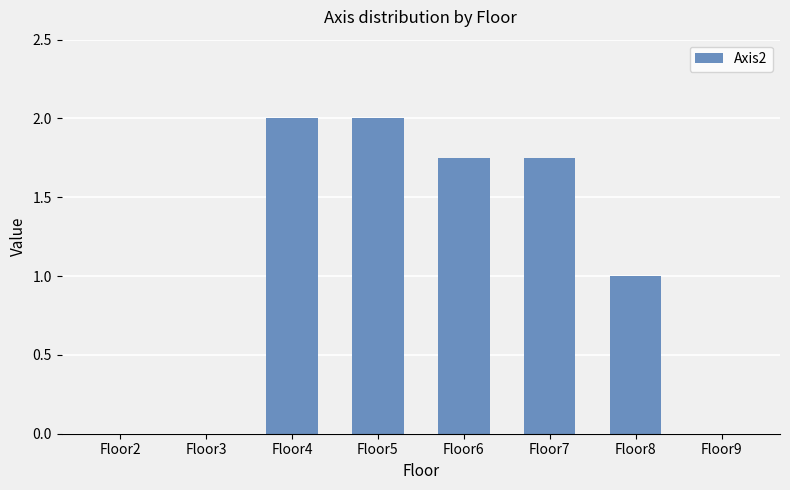

Between Floor8 and Floor2, which is larger?

Floor8